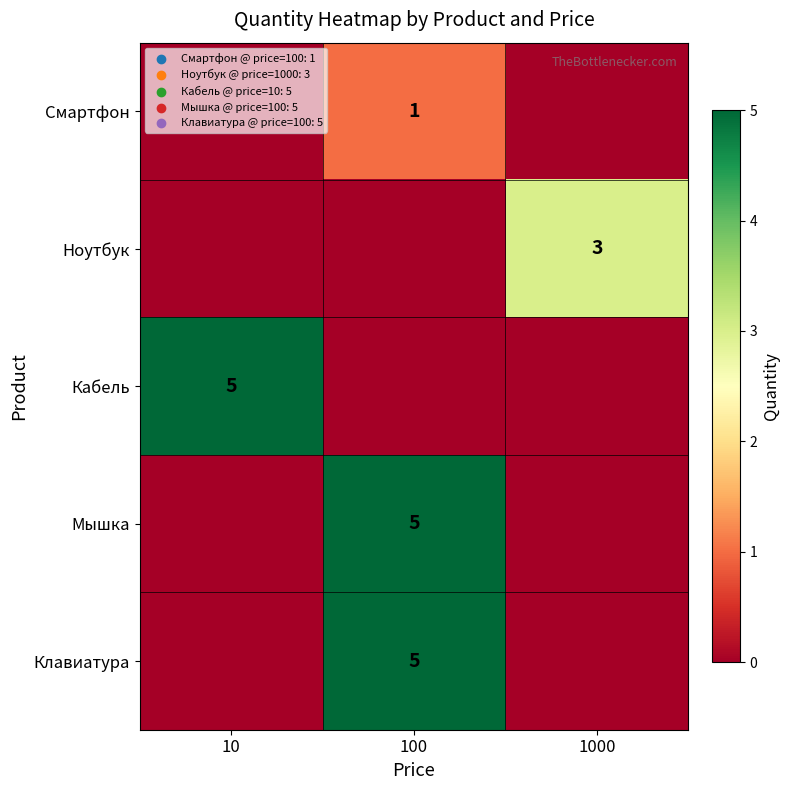

True or false: Кабель has a value of 1 at 10.

False